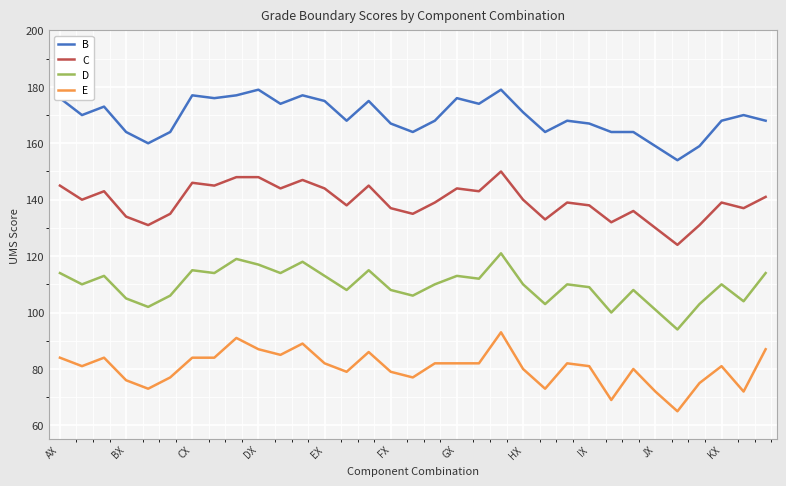

True or false: D has more than 2 interior local peaks.

True